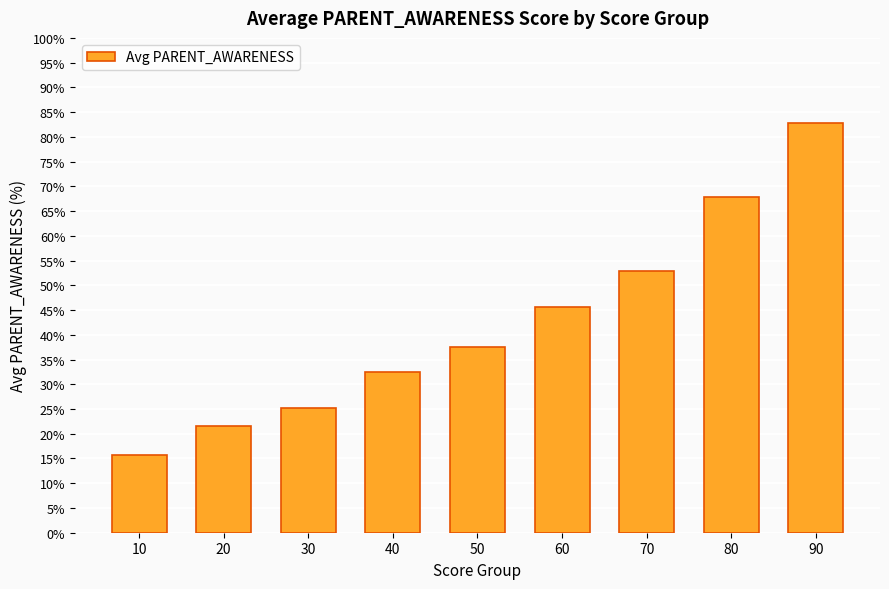

What is the difference between the maximum and minimum values?

67.0